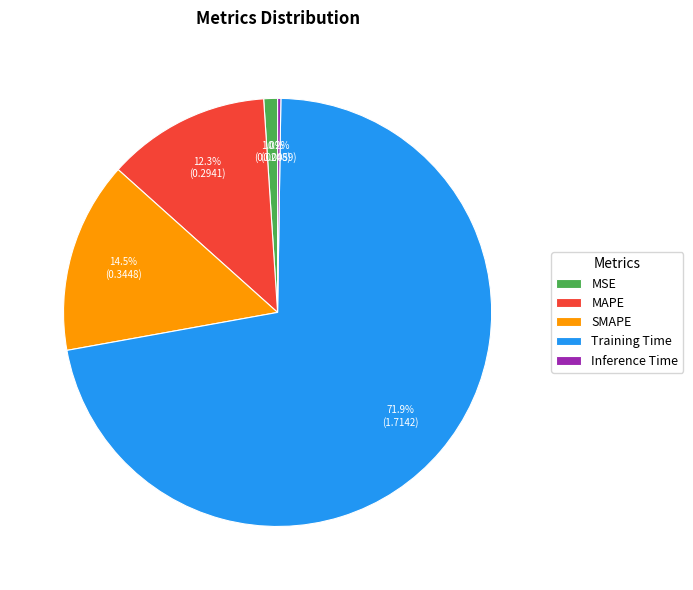

Do MSE and MAPE together represent more than half of the pie?

No